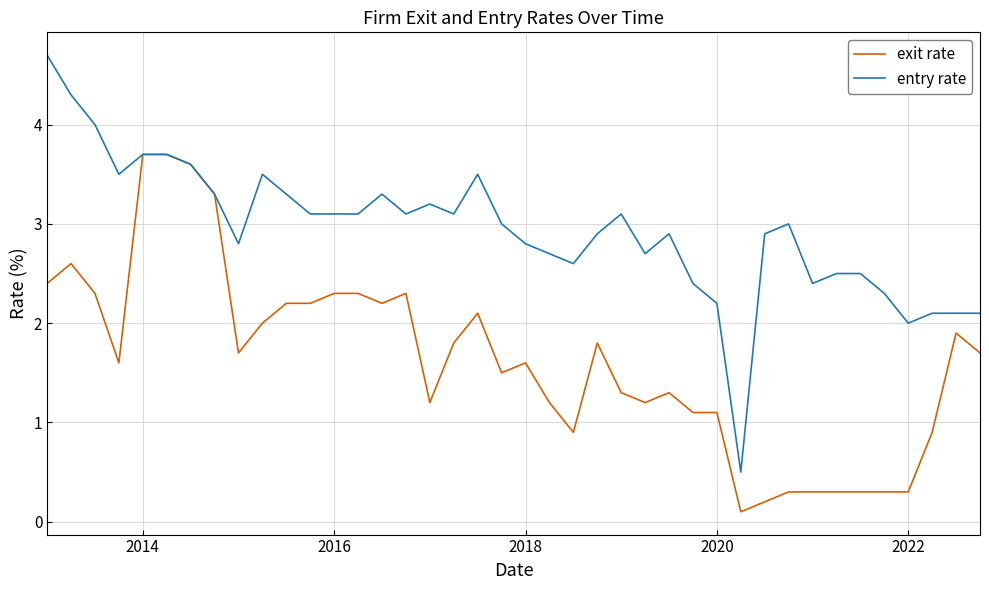

What is the greatest value displayed?

4.7